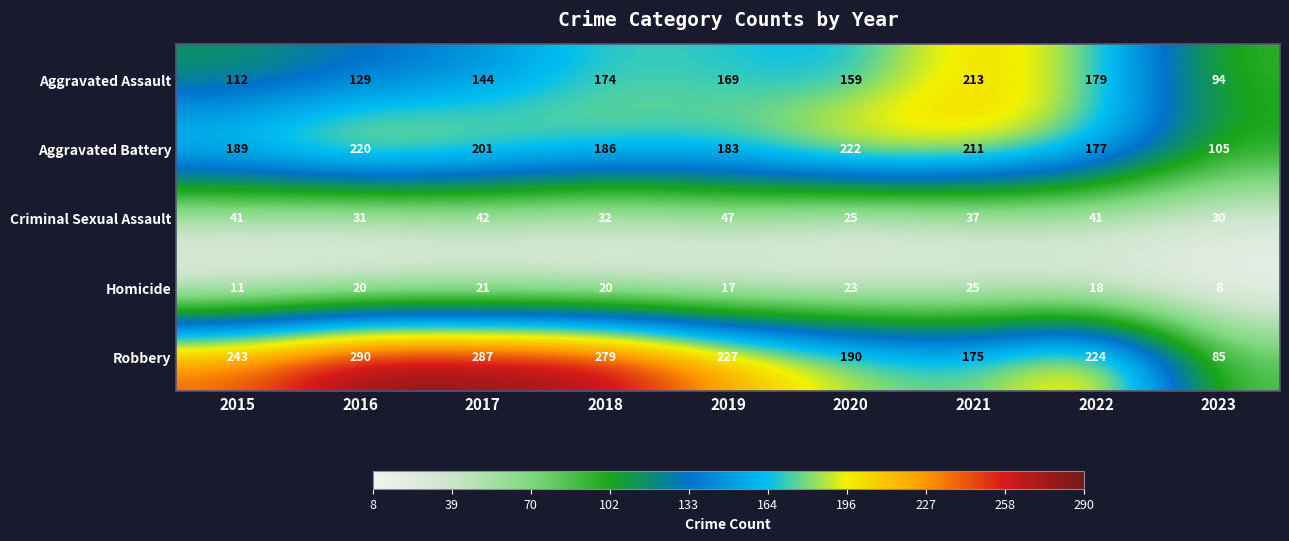

What is the difference between the Aggravated Assault values at 2022 and 2016?

50